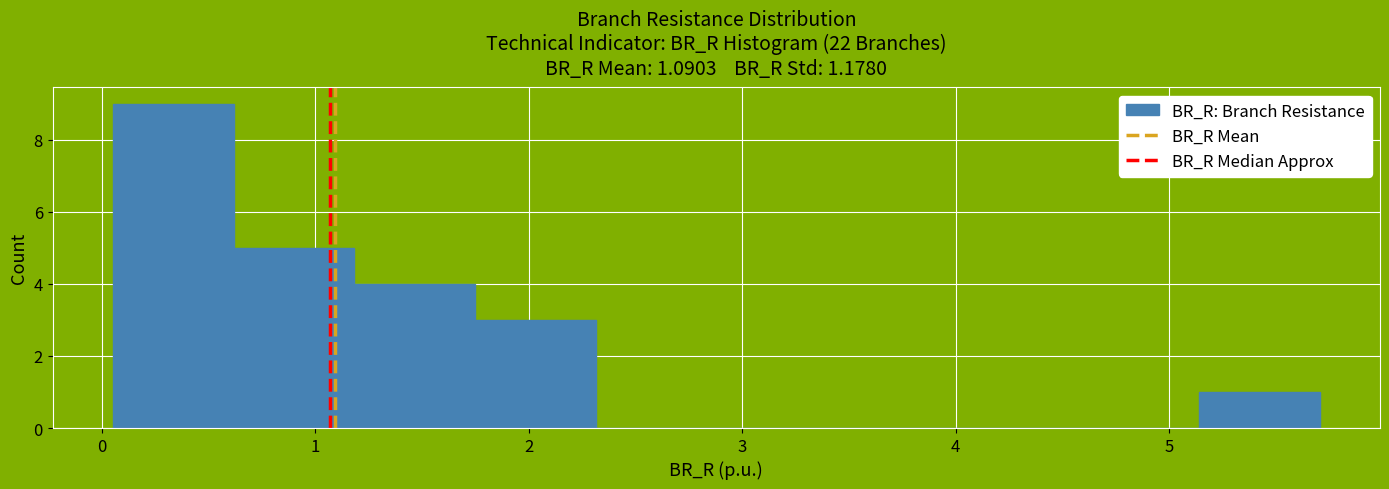

How tall is the bar that spans 1.7 to 2.3 on the x-axis? Neither the bar edges nor the heights are printed on the chart, so give them approximately, as read against the axes.

3